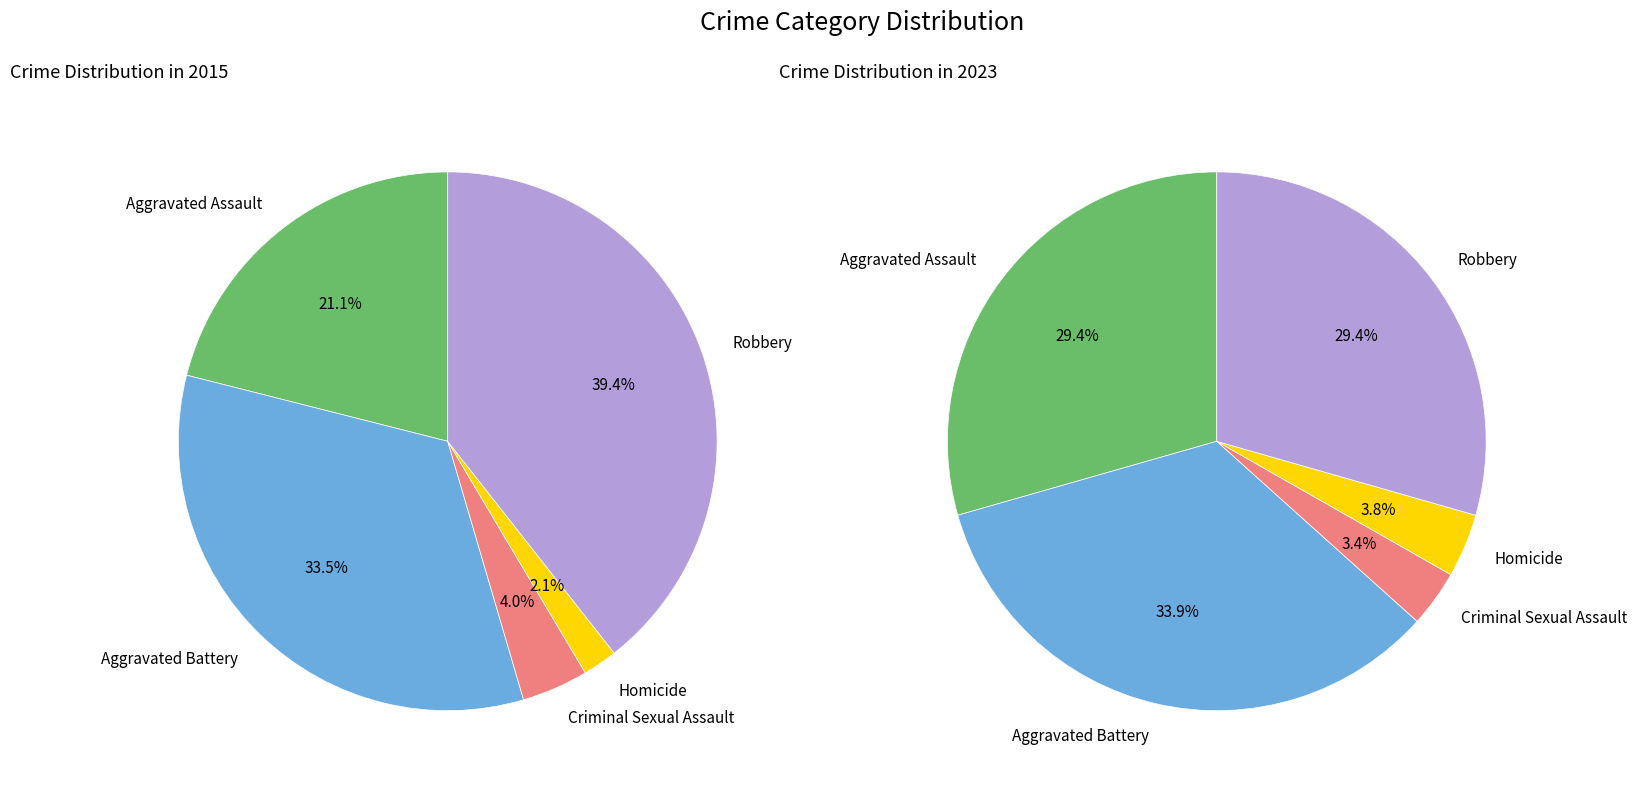

What percentage do Robbery and Aggravated Battery together represent?

72.9%